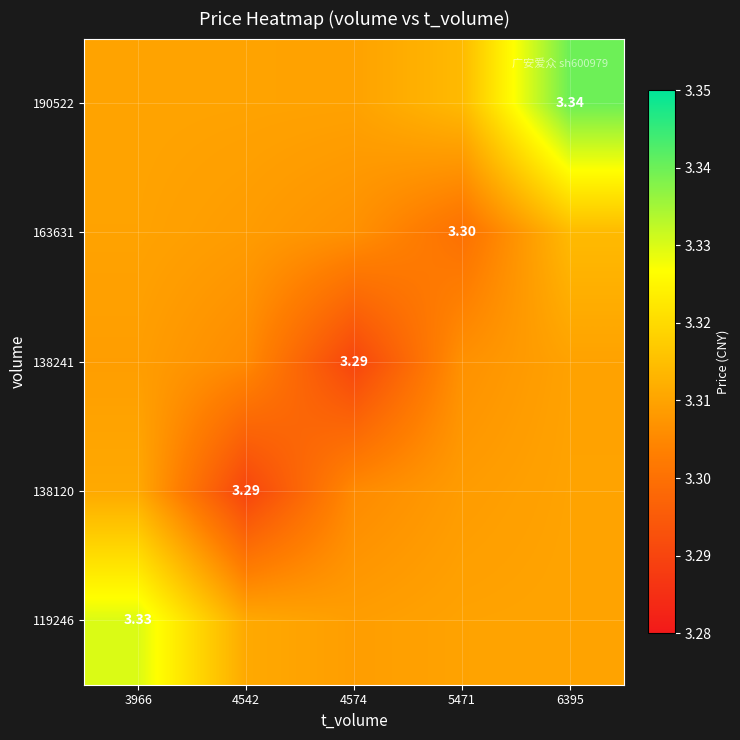

What is the minimum value for 190522?

3.3